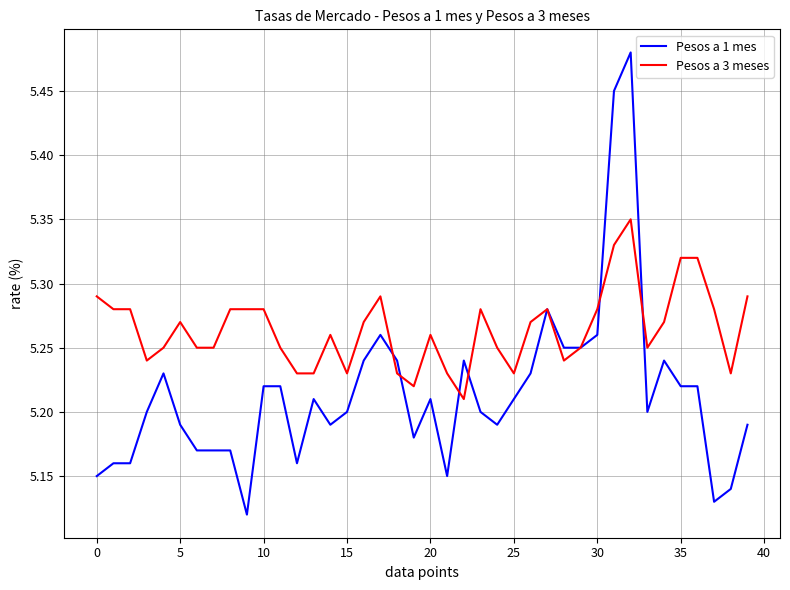

Rank the series by their maximum value, from lowest to highest.

Pesos a 3 meses, Pesos a 1 mes